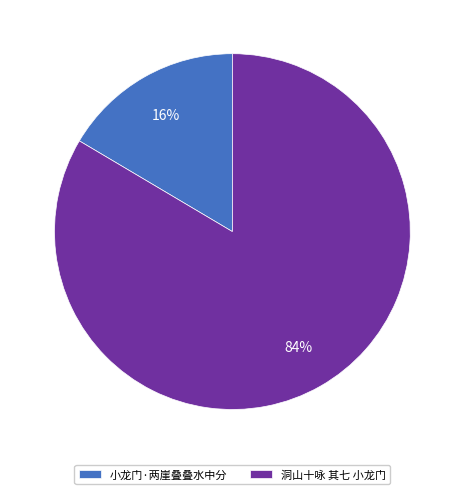

To the nearest percent, what is the combined percentage of 小龙门·两崖叠叠水中分 and 洞山十咏 其七 小龙门?

100%